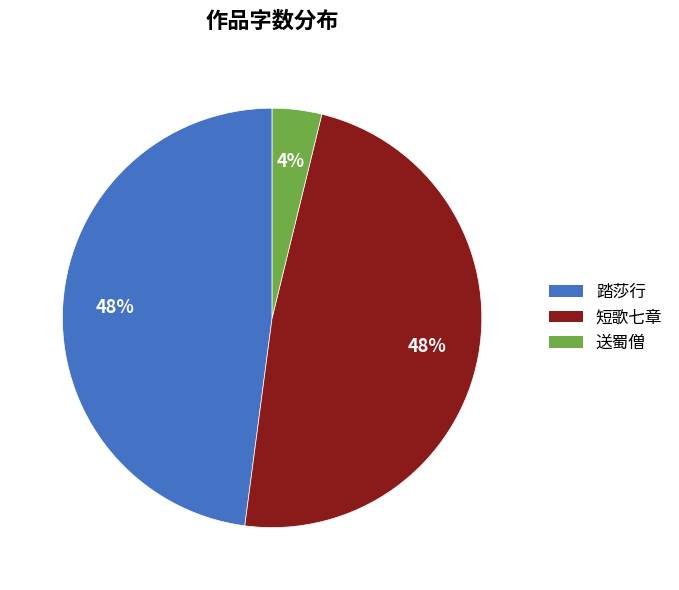

Between 踏莎行 and 送蜀僧, which is larger?

踏莎行